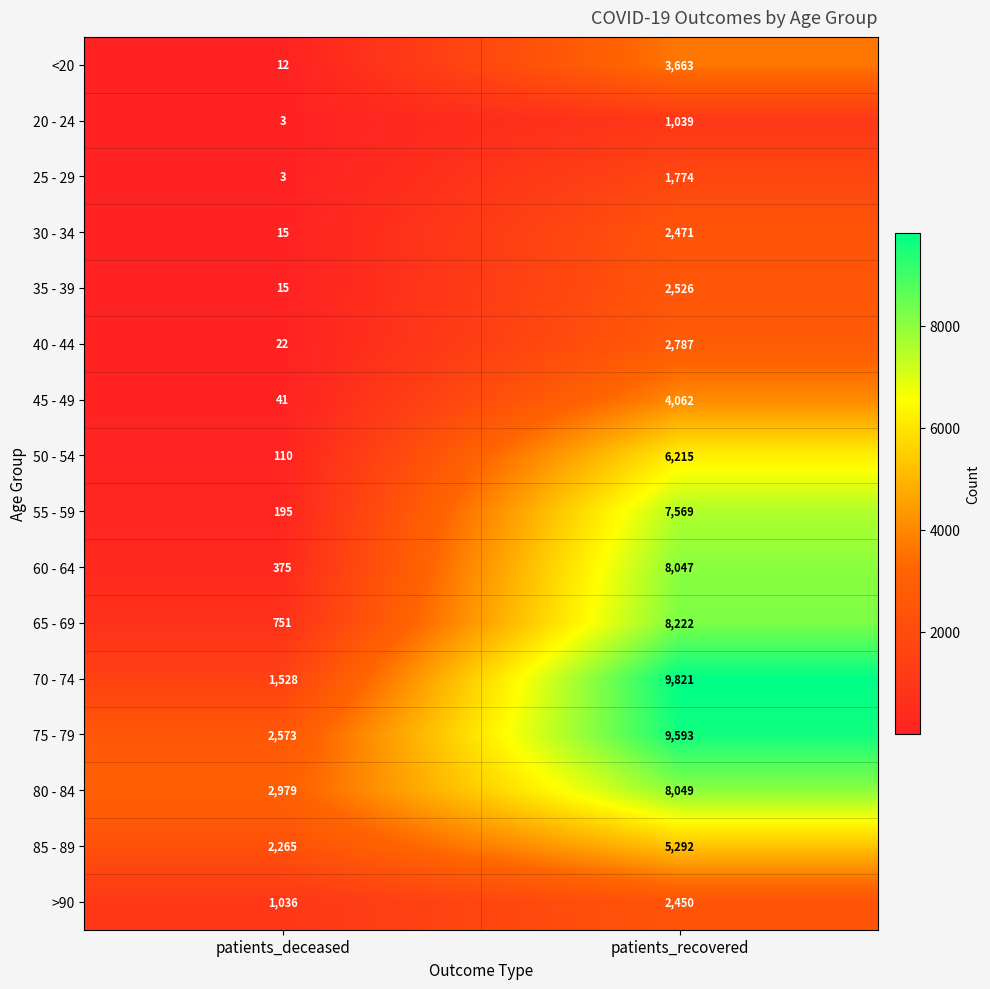

What is the sum of the 25 - 29 values at patients_recovered and patients_deceased?

1777